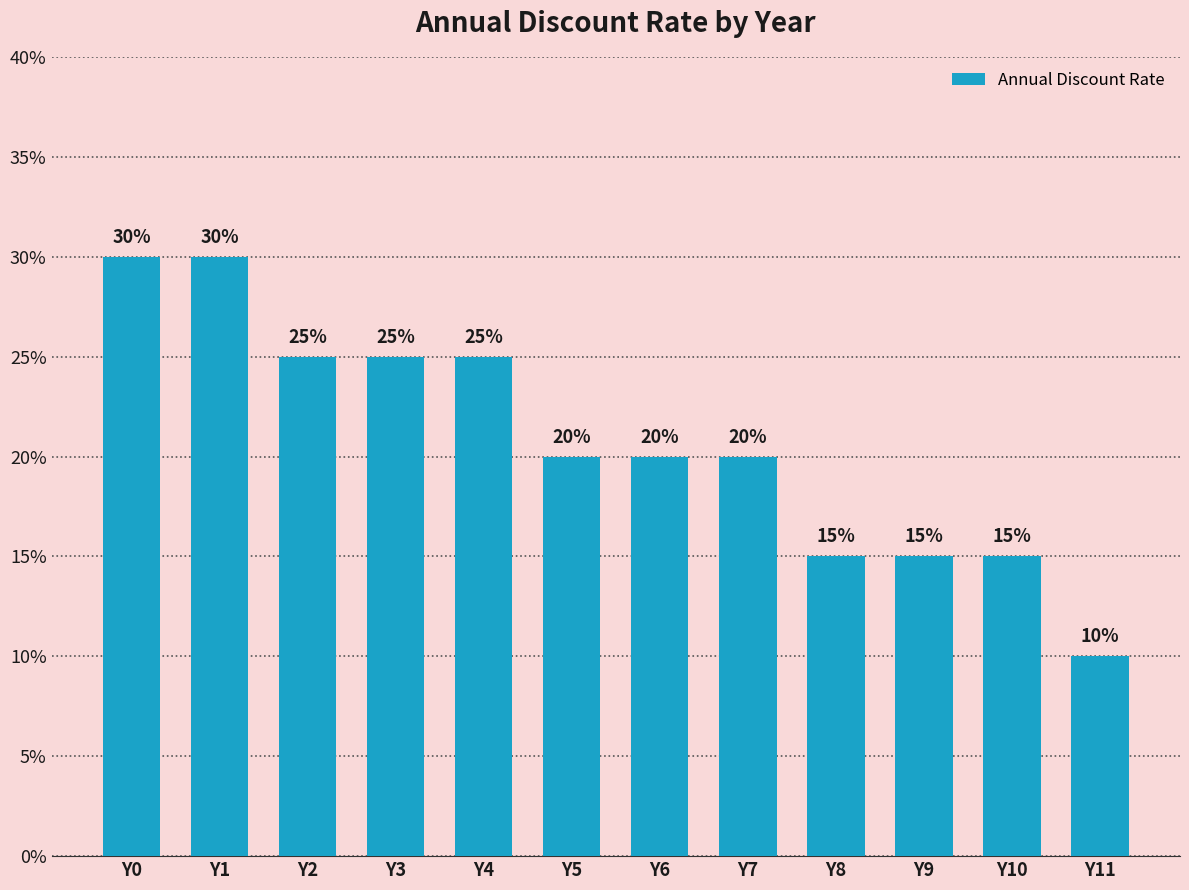

Are the bars horizontal?

No